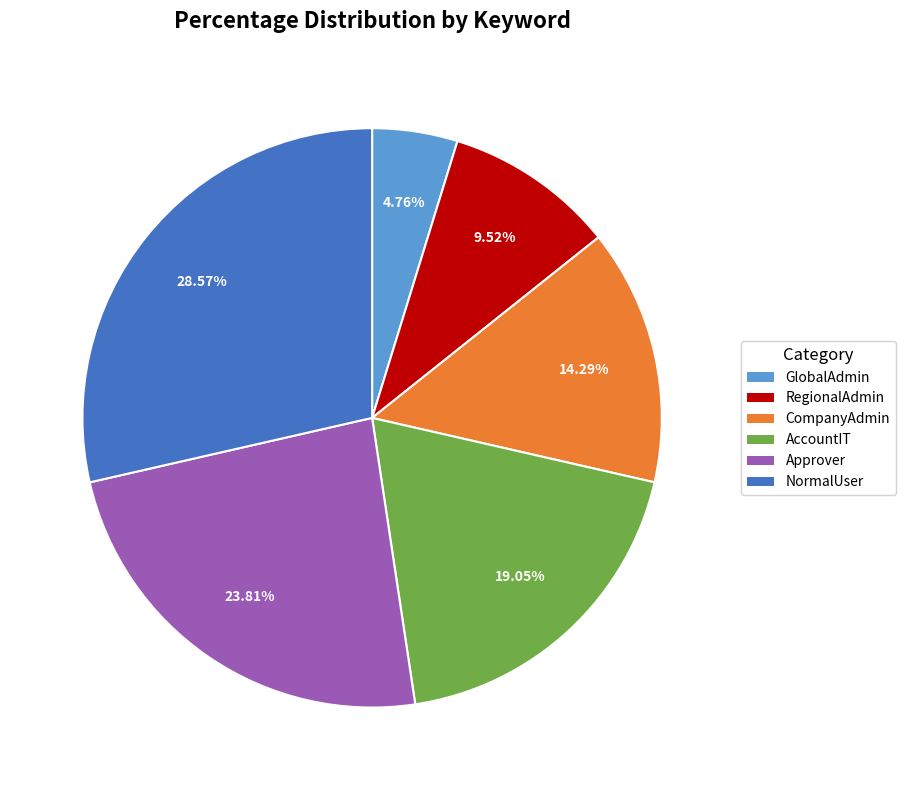

Does AccountIT account for over 50% of the chart?

No